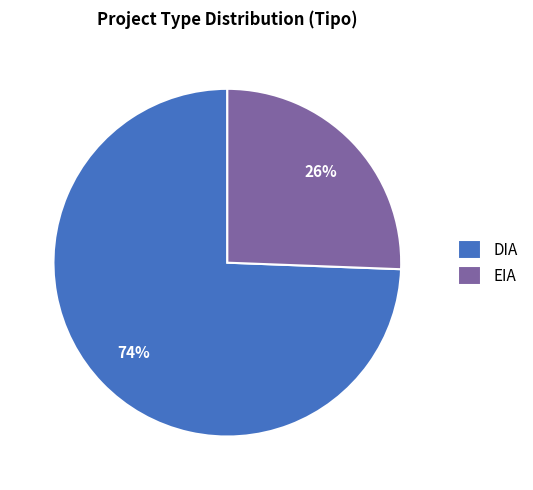

True or false: DIA accounts for 89% of the total.

False